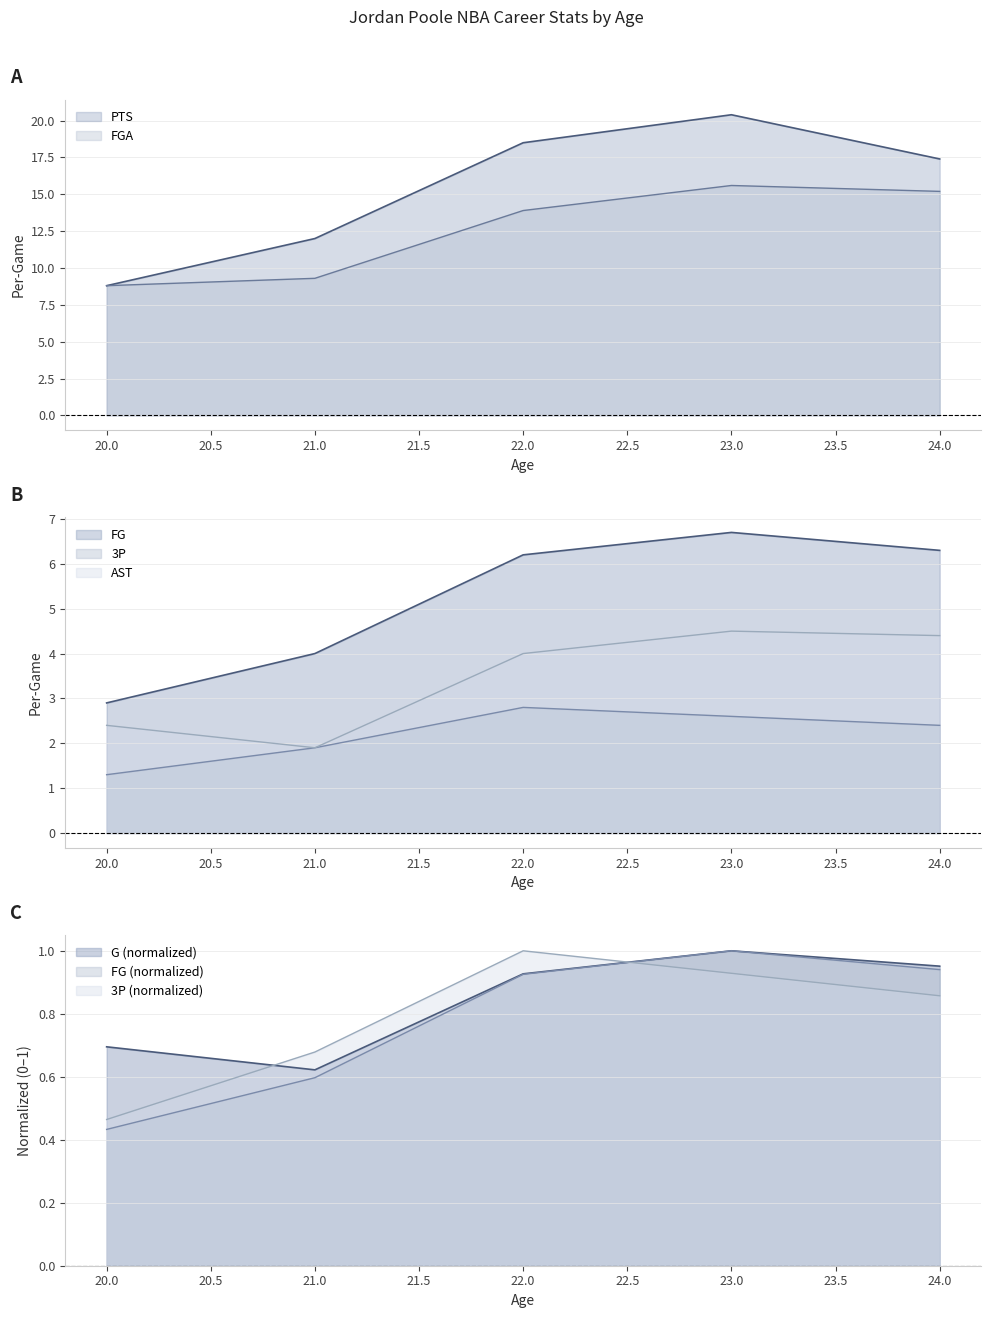

What is the value of the PTS point at the 1st from the left?

8.8